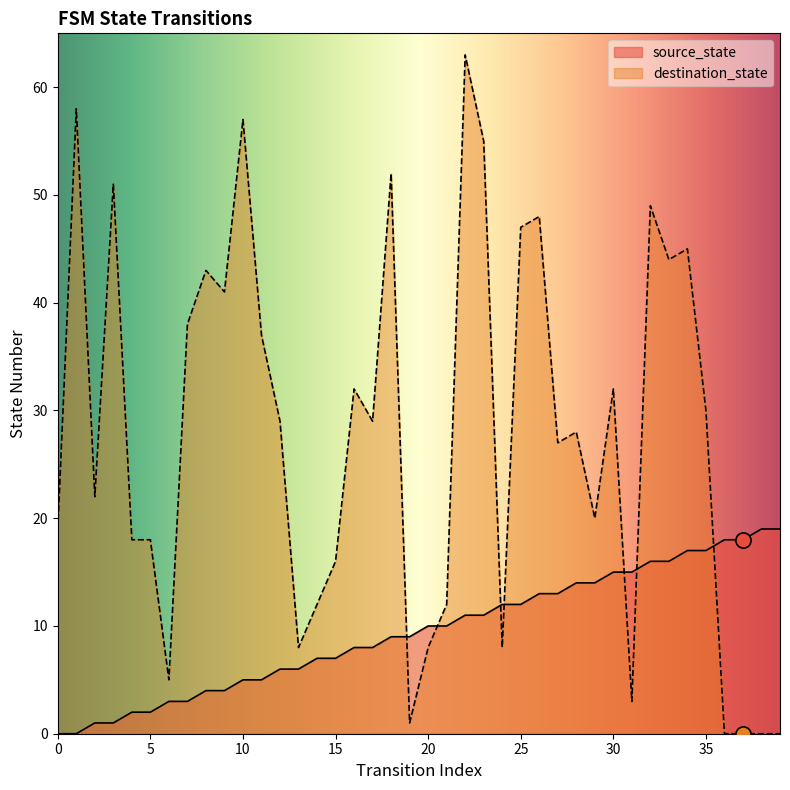

Which series has the widest spread of Y values?

destination_state